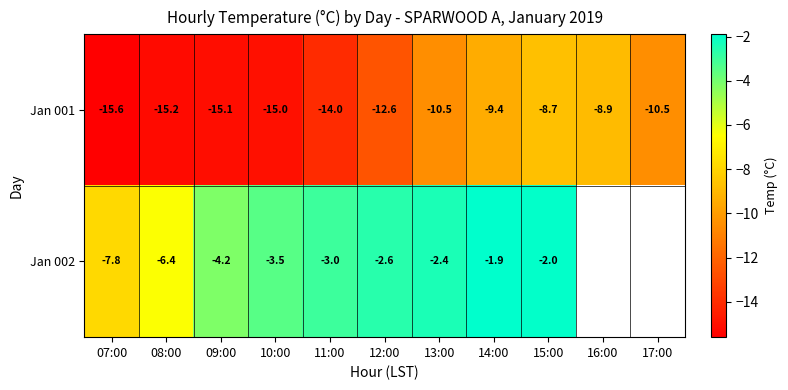

Where does the Jan 001 series first go above -12?

13:00